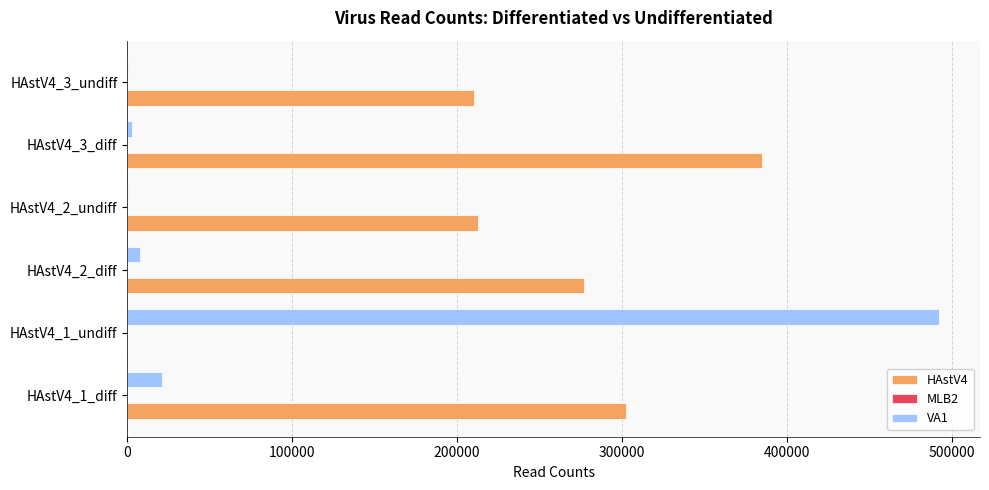

At which category is the sum across all series the highest?

HAstV4_1_undiff